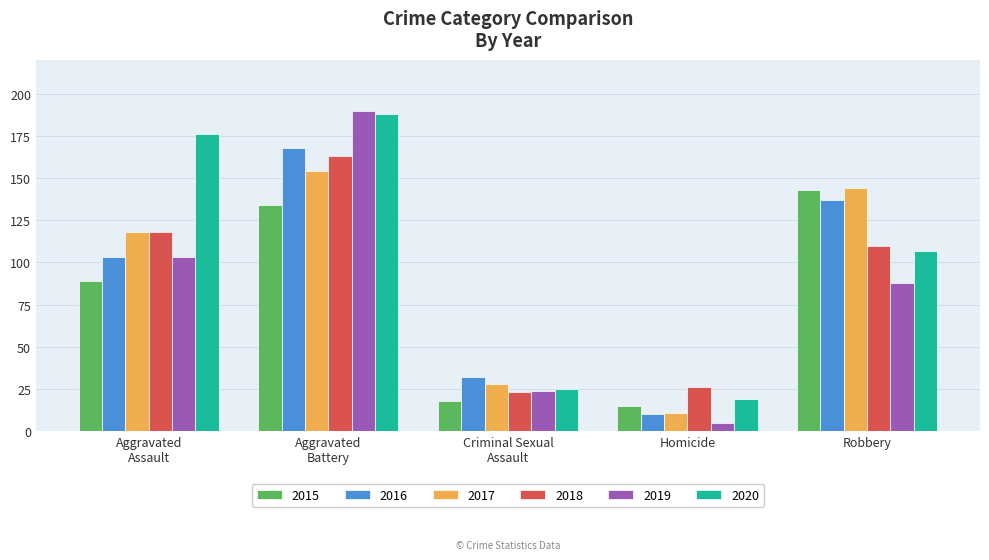

Which category has the highest value in the 2018 series?

Aggravated
Battery